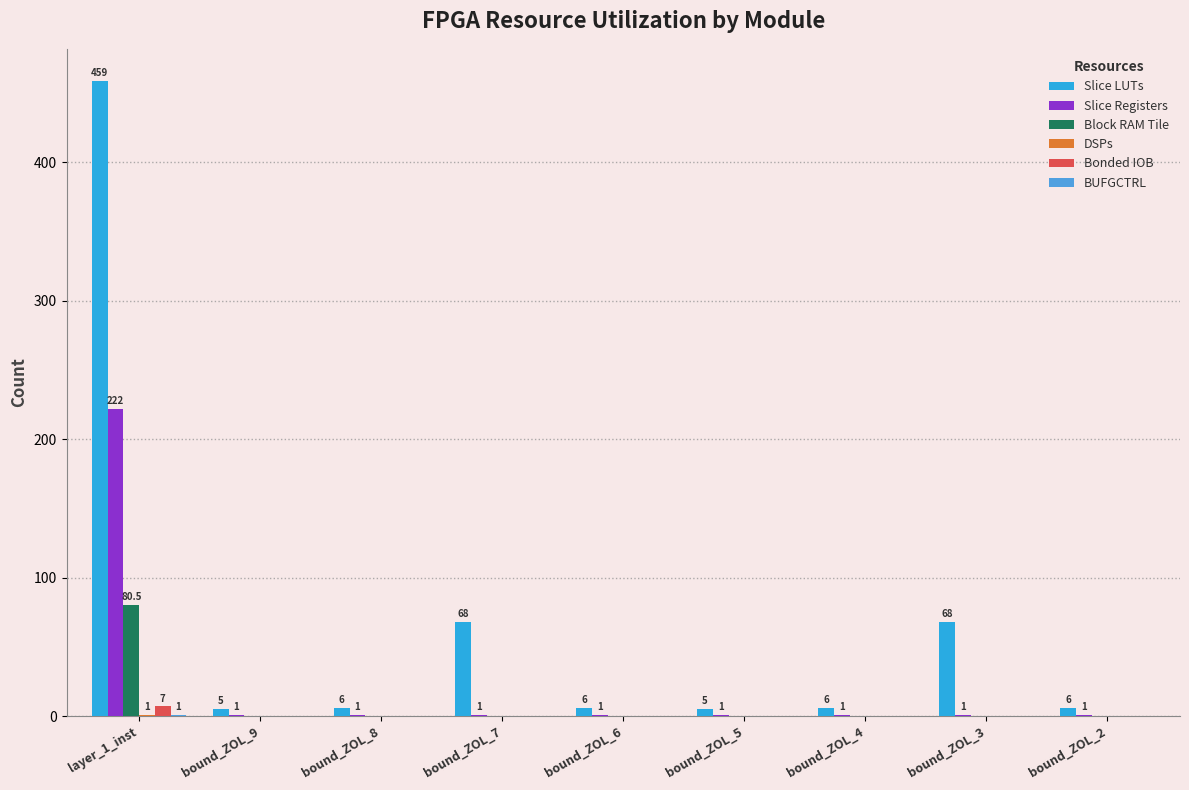

Which label corresponds to the largest value in the chart?

layer_1_inst